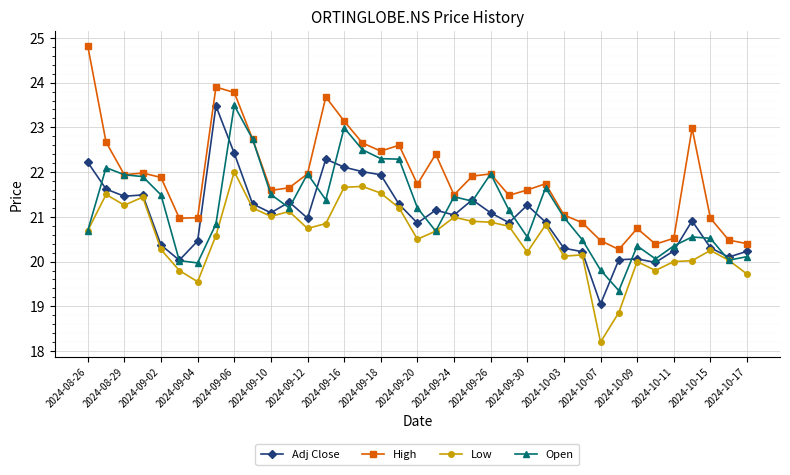

True or false: High and Adj Close intersect in this chart.

False